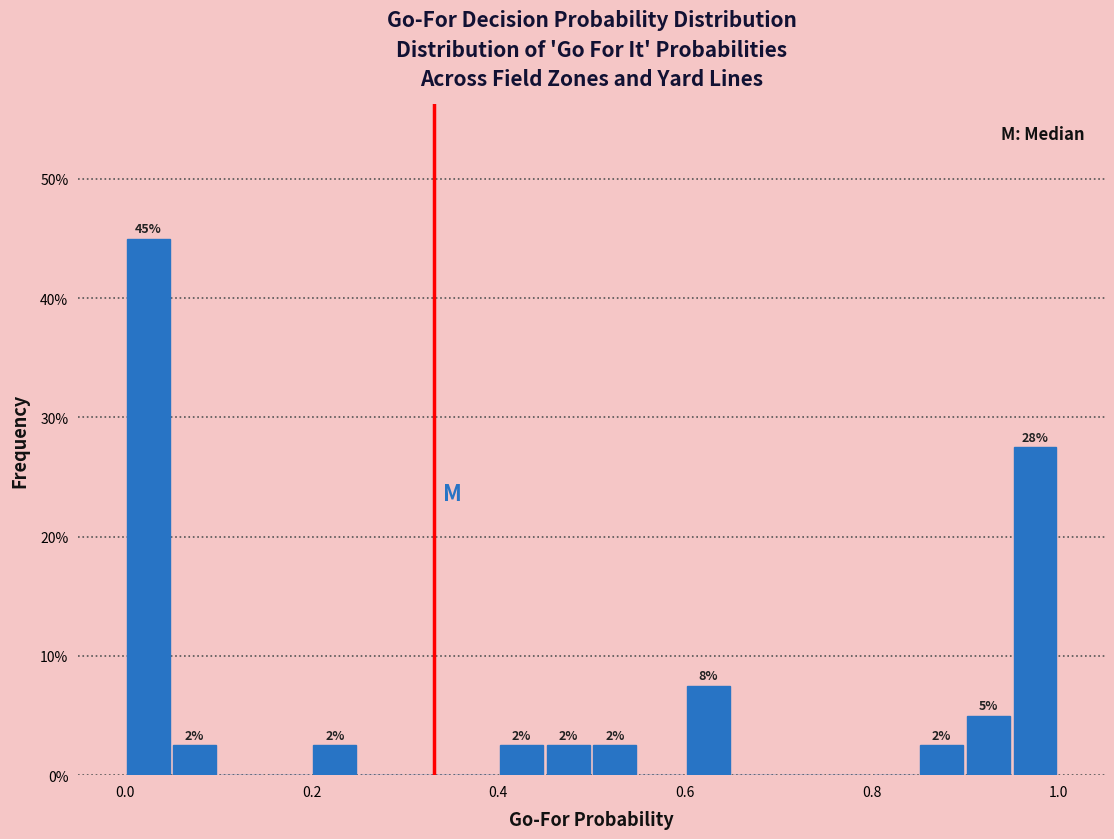

Read against the x-axis, roughly where is the centre of the tallest bar?

0.02